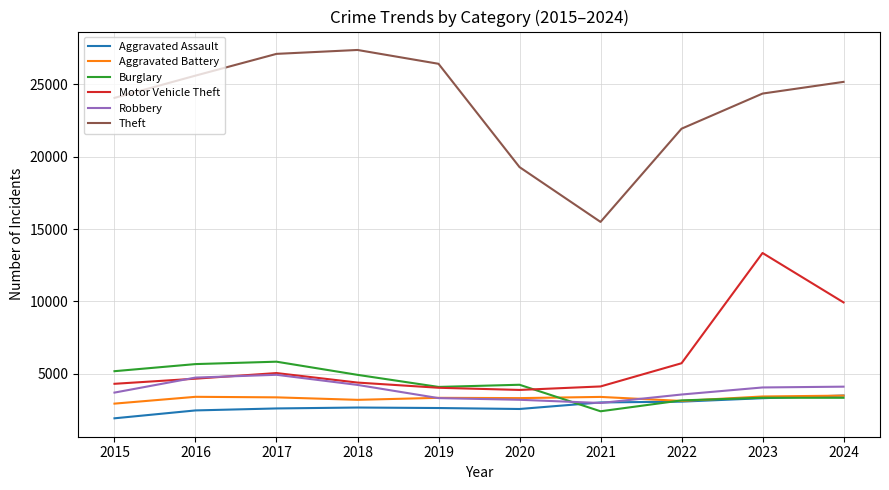

Which category has the lowest value across all series?

2015